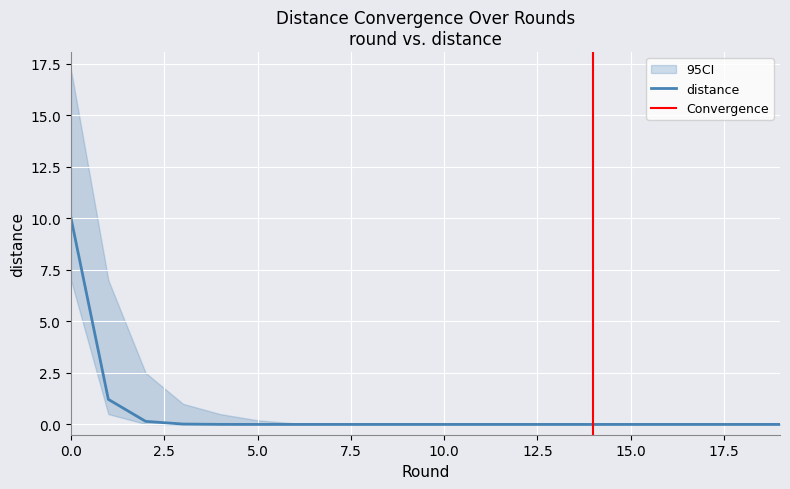

What is the value of the 2nd point from the left?

1.2